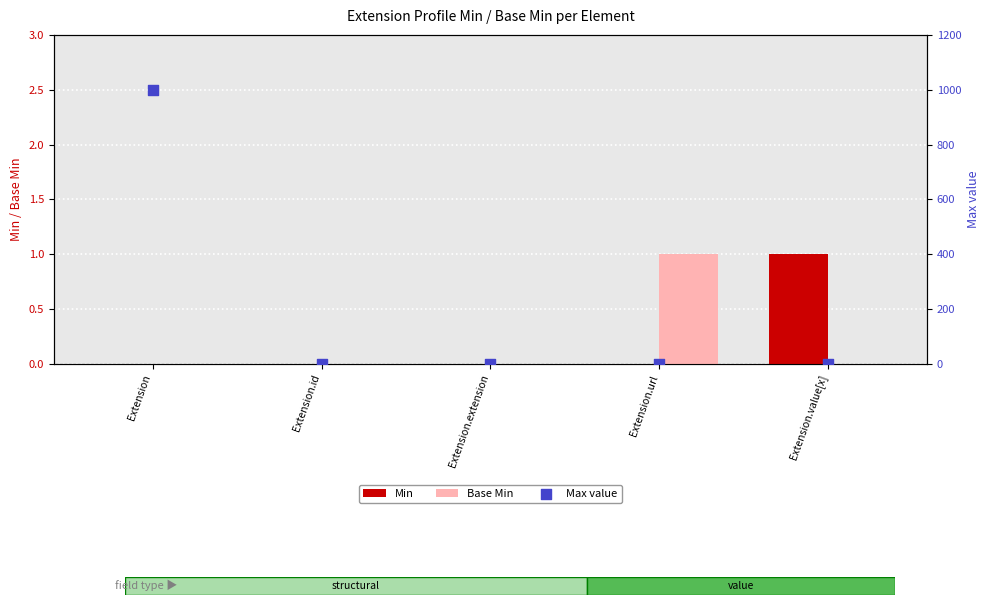

What are all the series names shown in the legend?

Min, Base Min, Max value